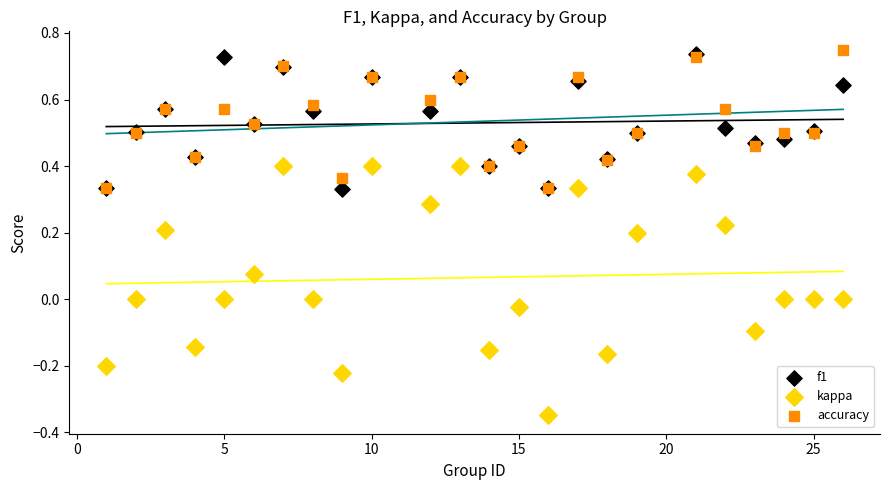

Which series has the widest spread of Y values?

kappa